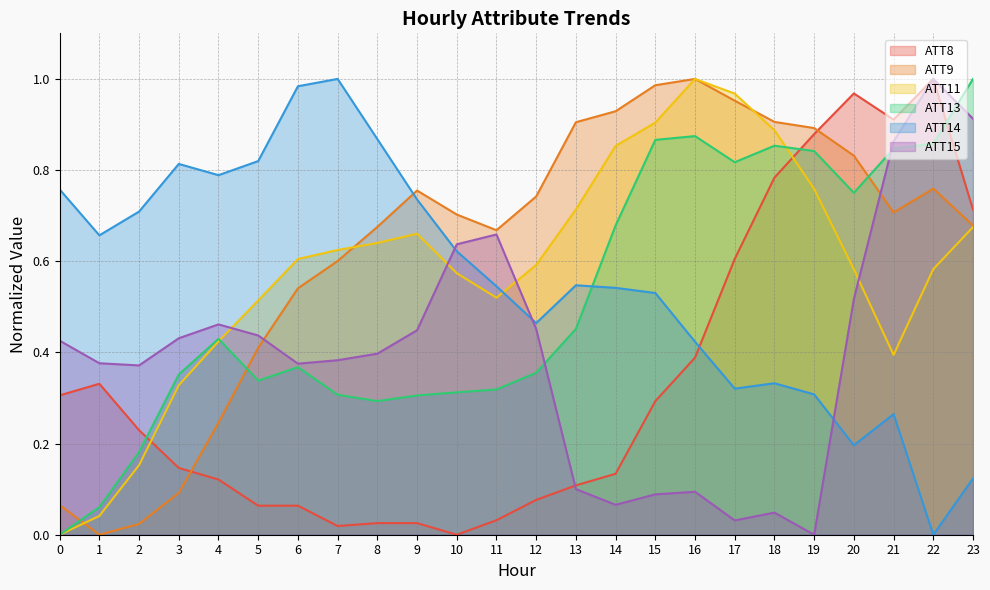

At which category is the sum across all series the highest?

22